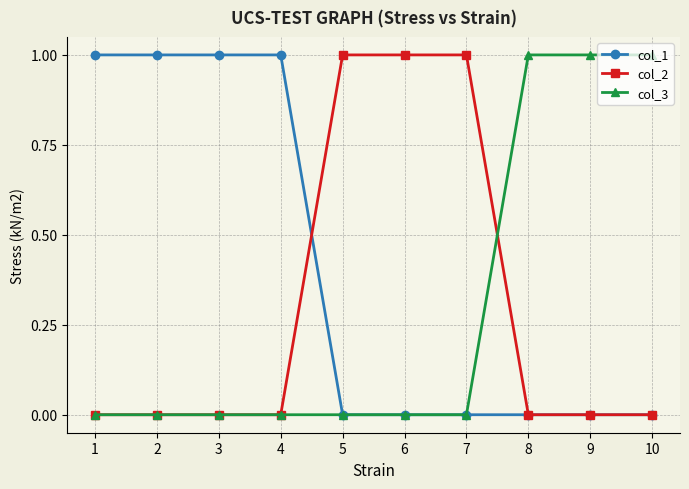

The value of col_1 at 8 is 0. True or false?

True